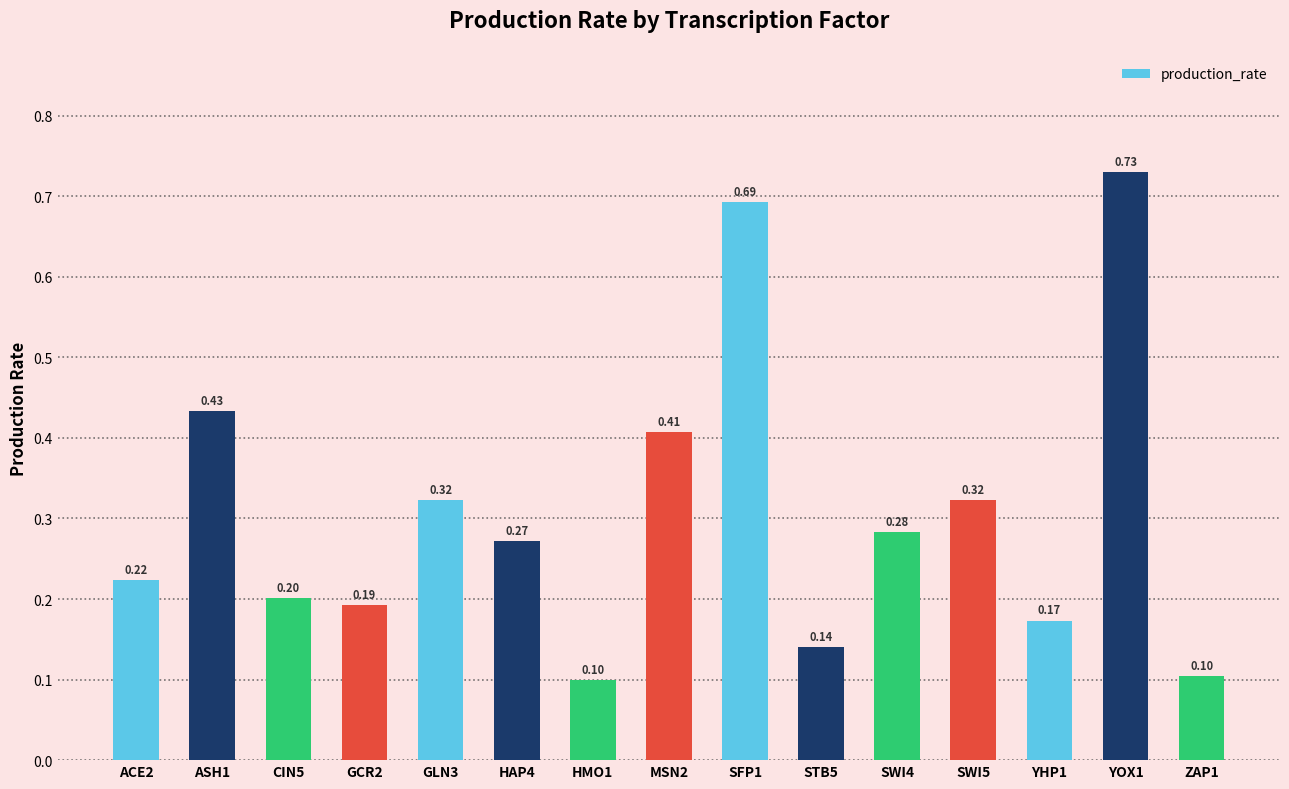

What is the difference between the maximum and second lowest values?

0.6